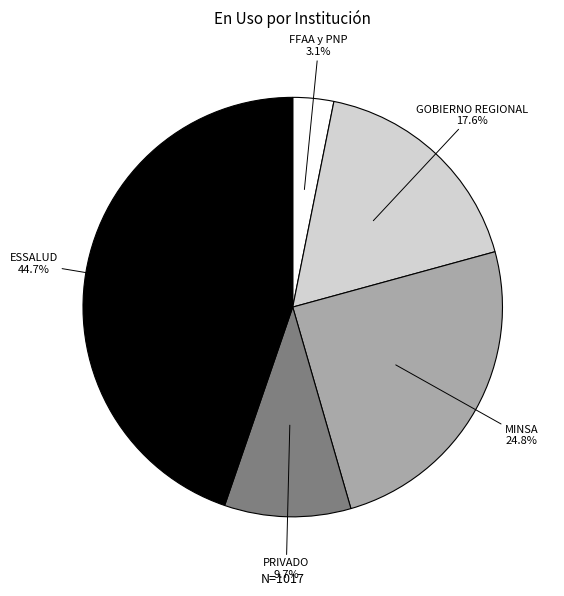

Is there any slice that represents more than half of the pie?

No